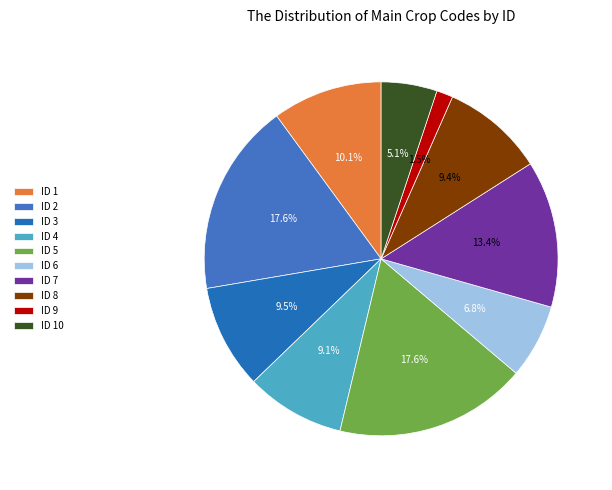

Count the number of slices in the pie.

10